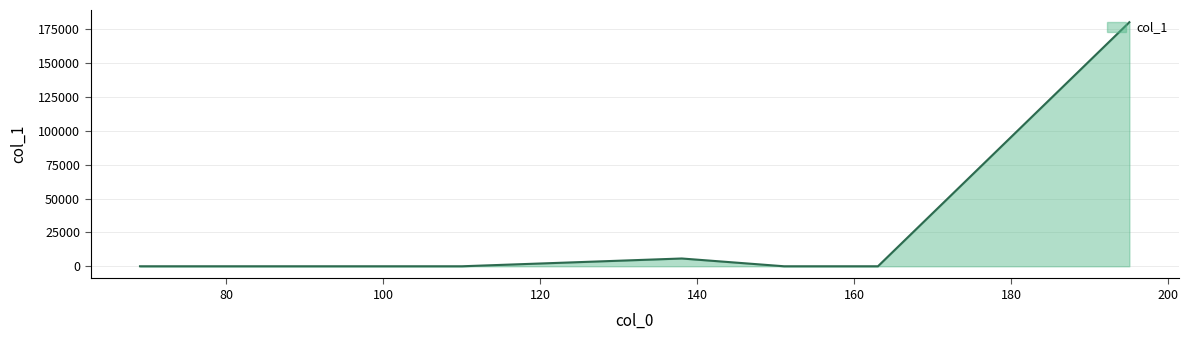

Count the number of data series in this chart.

1